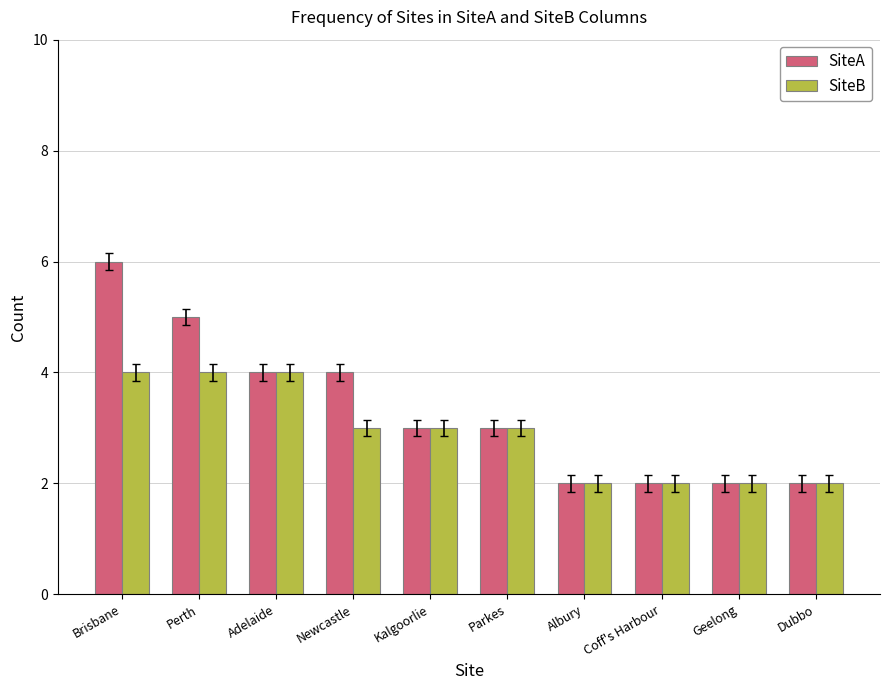

At which category does the chart reach its peak across all series?

Brisbane